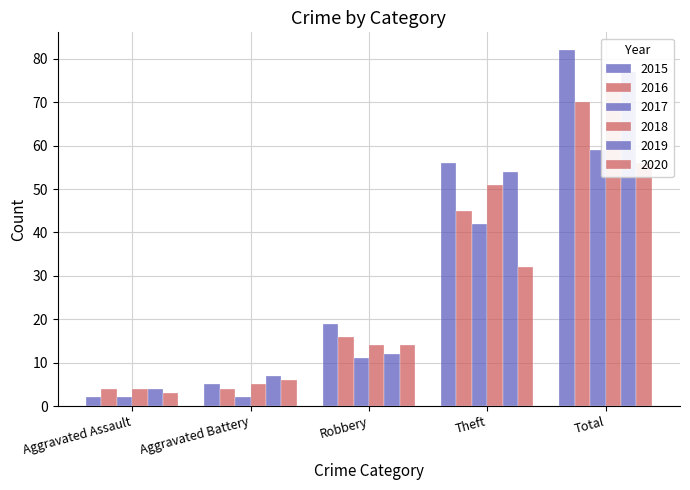

What is the difference between the second highest and minimum values in the 2017 series?

40